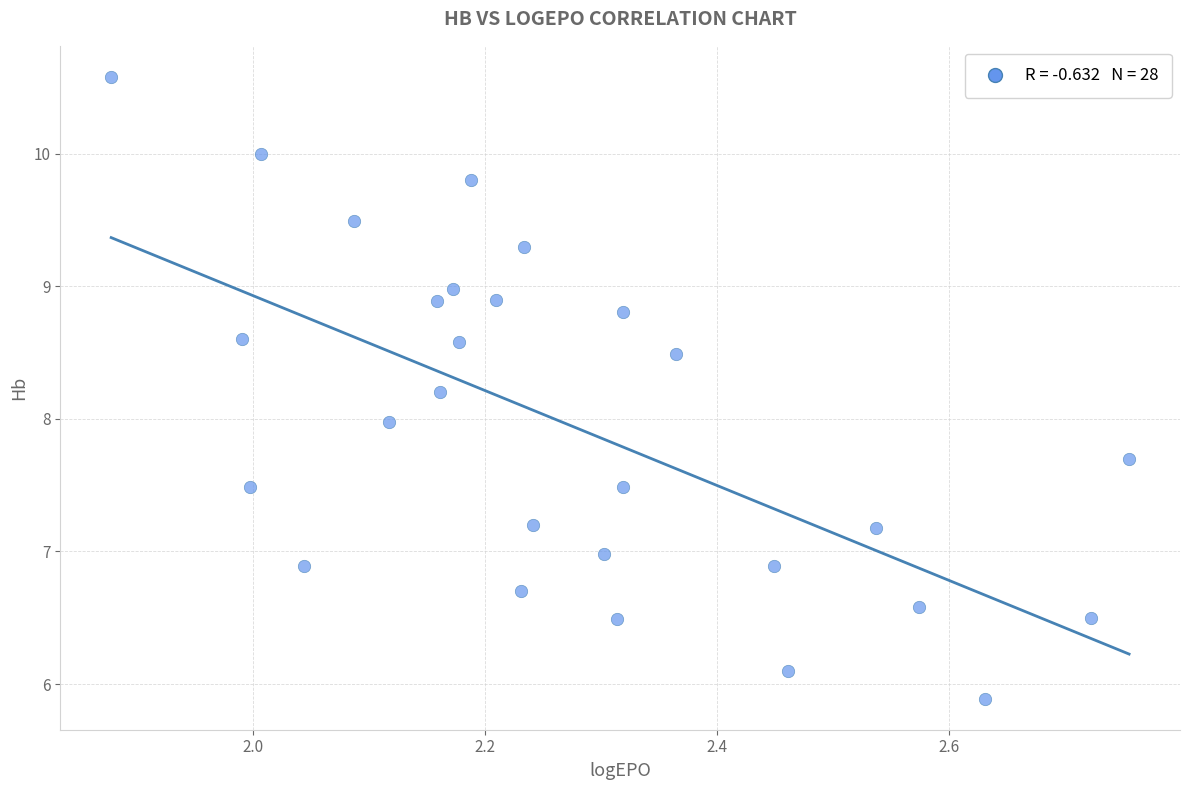

What is the range of X values (max minus min)?

0.9